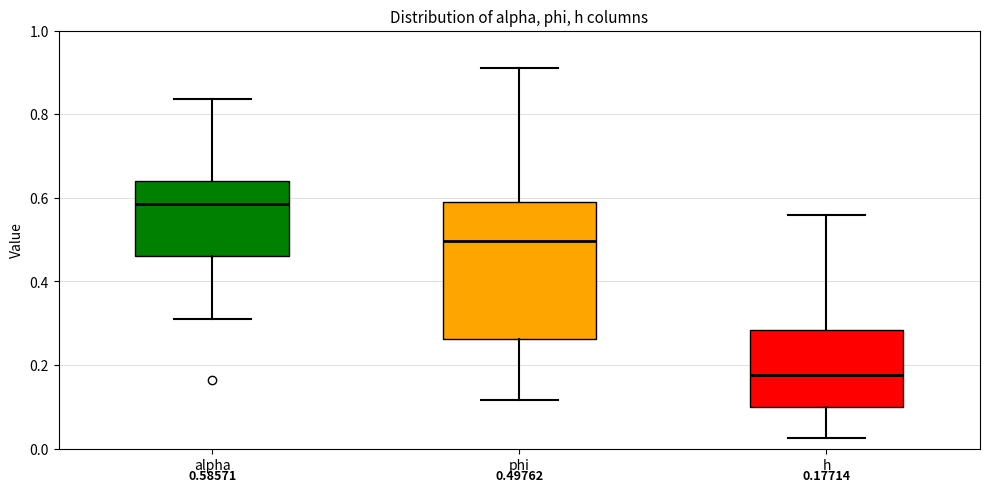

Which box has the lowest median line?

h